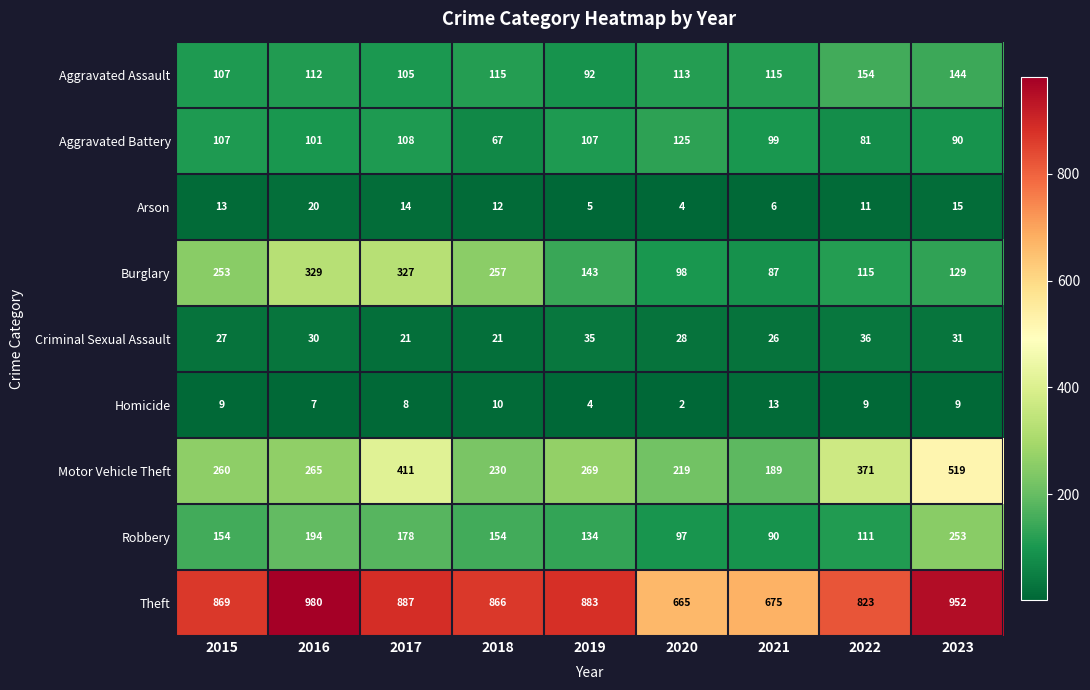

Is it true that Aggravated Assault equals 41 at 2020?

False